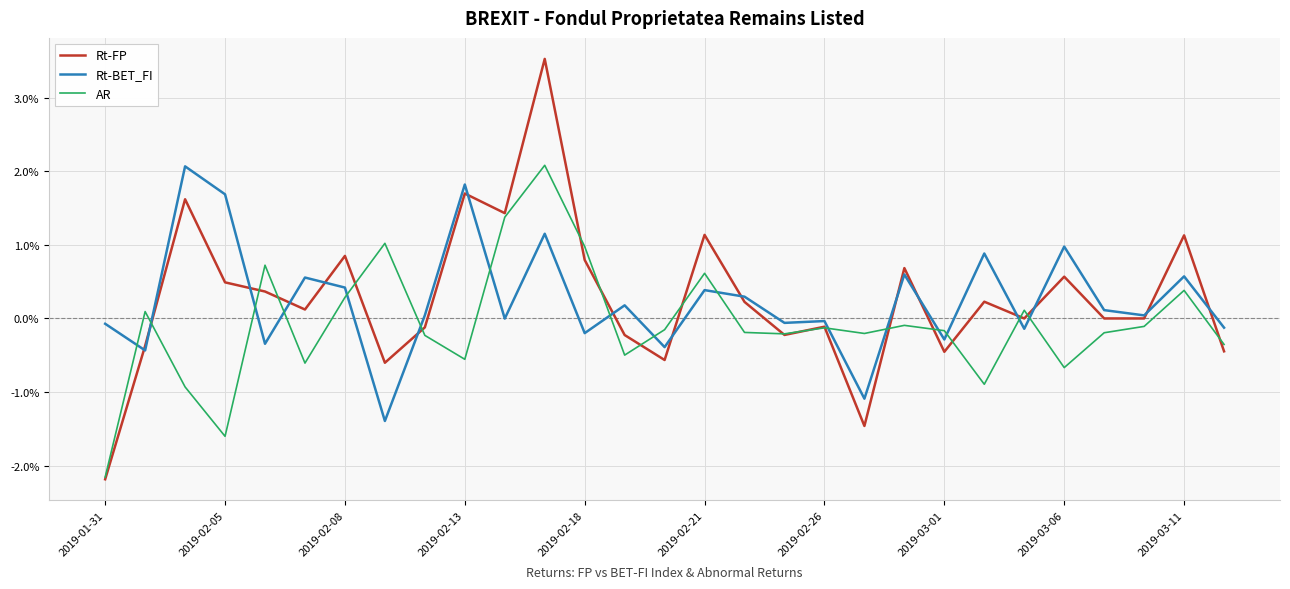

What are all the series names shown in the legend?

Rt-FP, Rt-BET_FI, AR